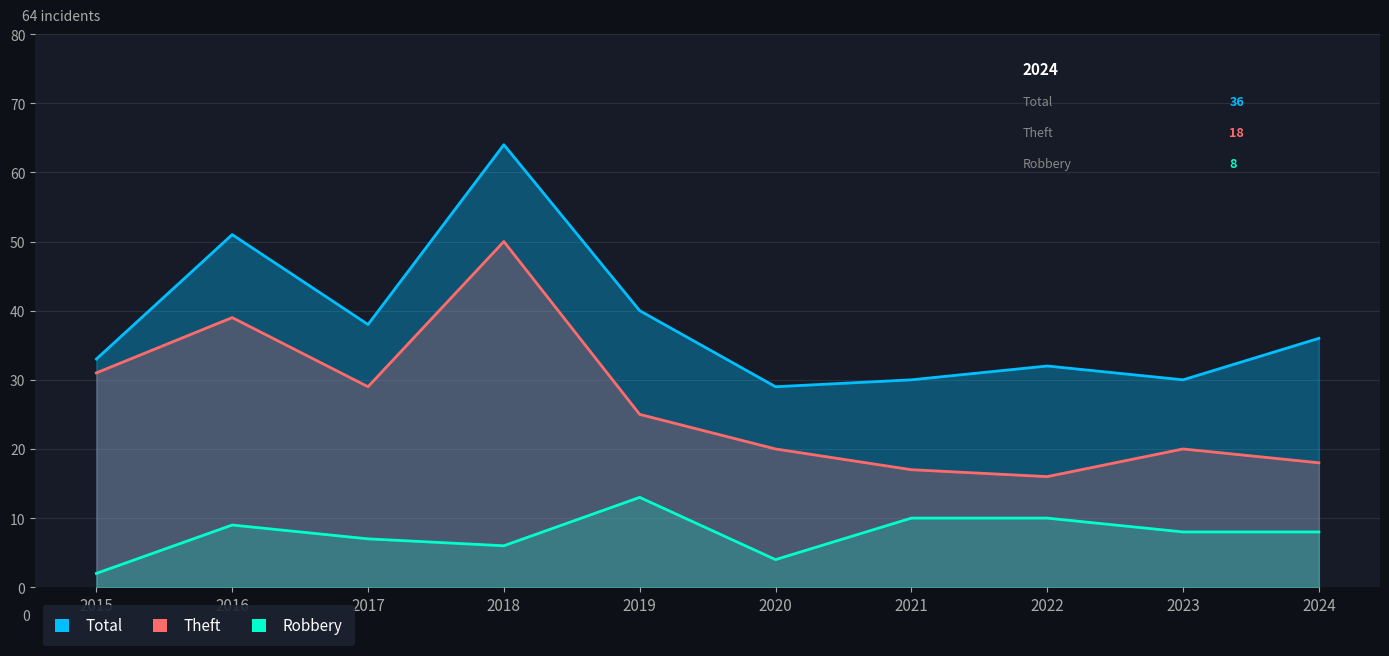

List the series in order of their peak value, lowest first.

Robbery, Theft, Total